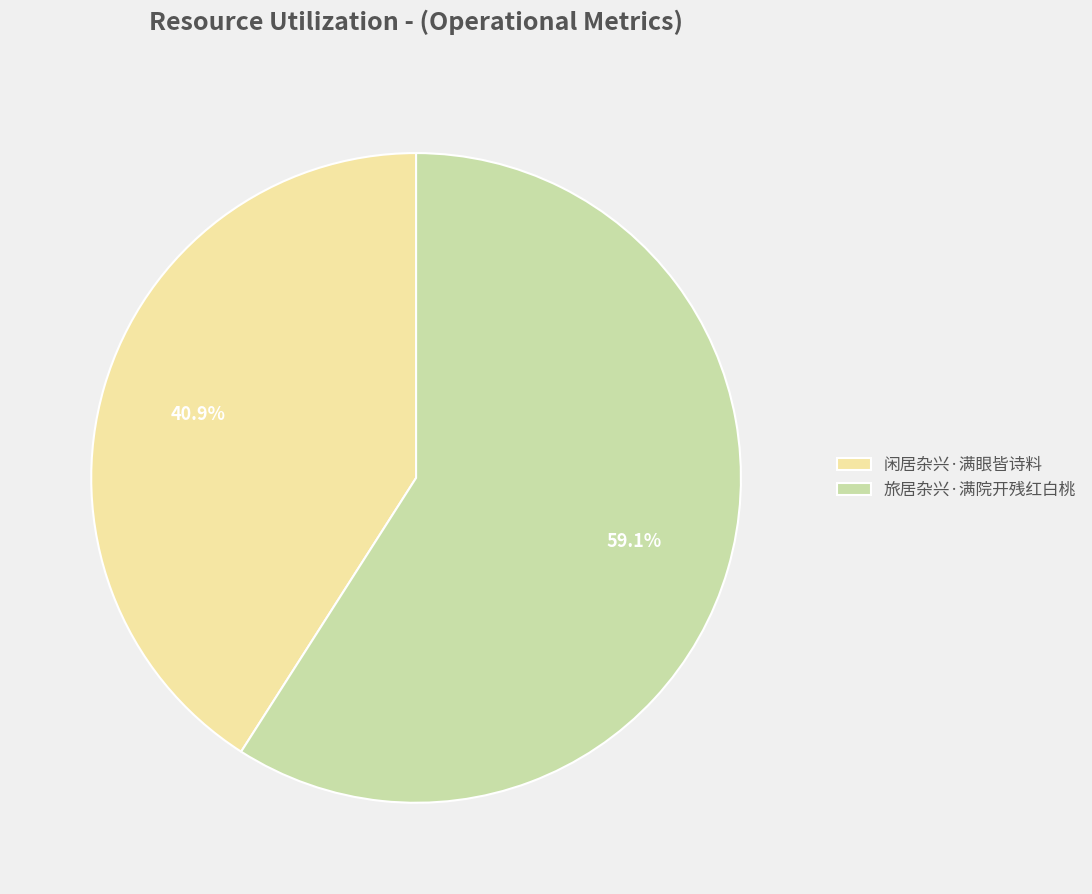

How many segments does this pie chart have?

2